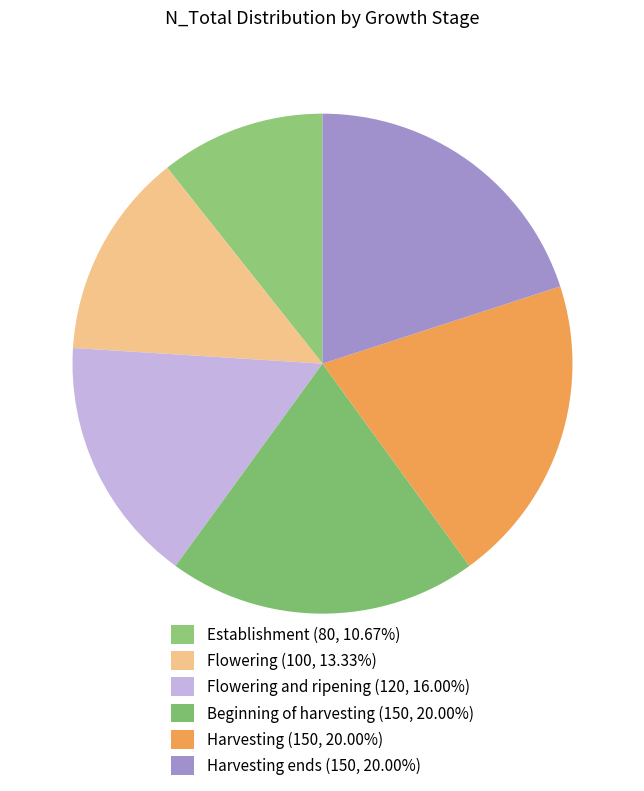

How many segments does this pie chart have?

6